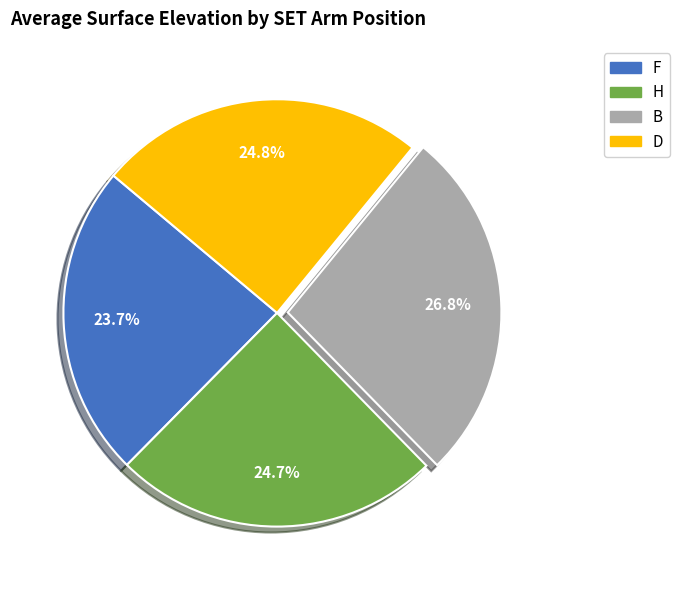

Which slice is the largest?

B